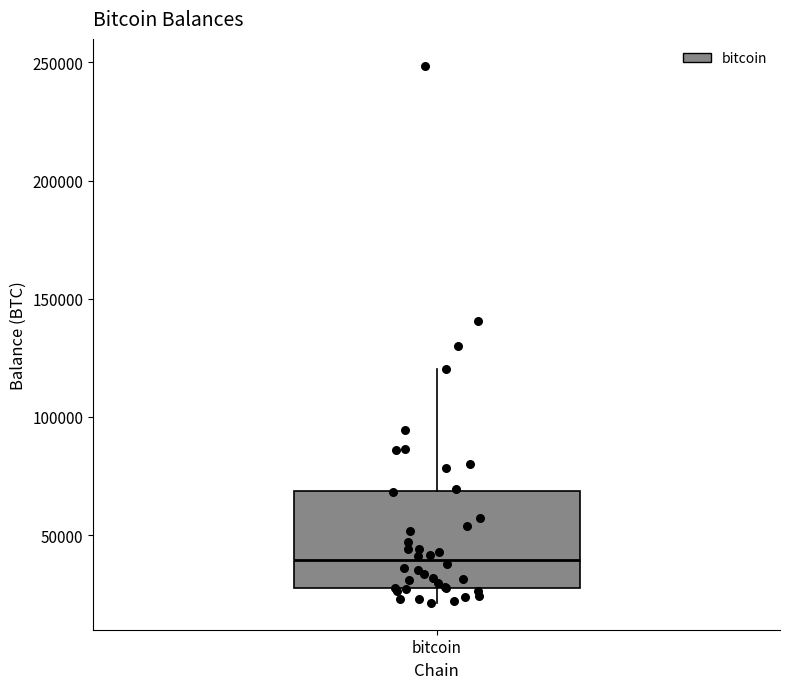

Transcribe this box plot: give where the median line is, the range the box spans, and where the two whiskers end, as read against the y-axis. The values are not printed on the chart, so give them approximately, as read against the axis.

median 40000, box 25000 to 70000, whiskers 20000 to 120000